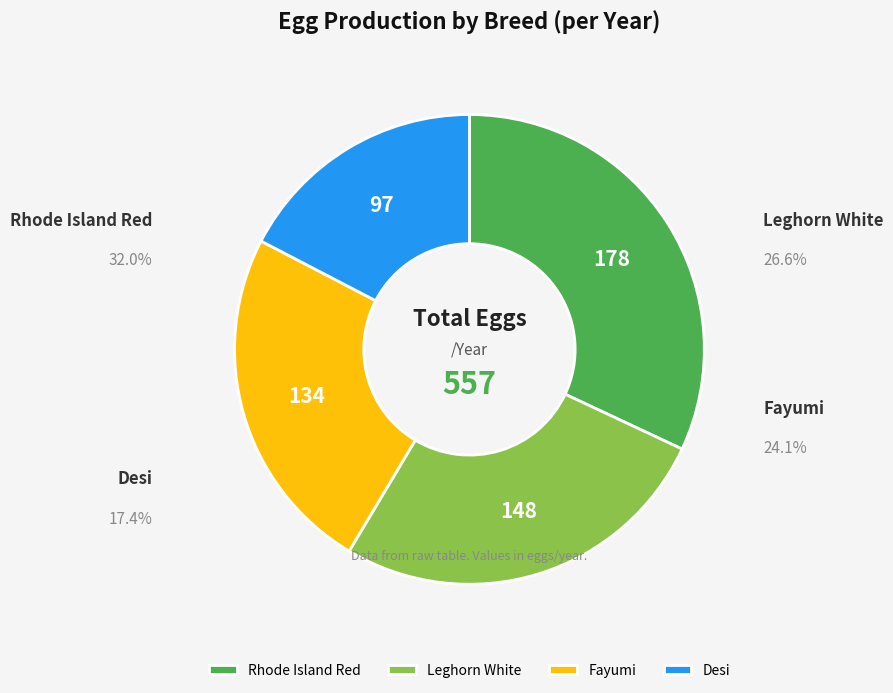

What percentage is NOT represented by Leghorn White?

73.4%